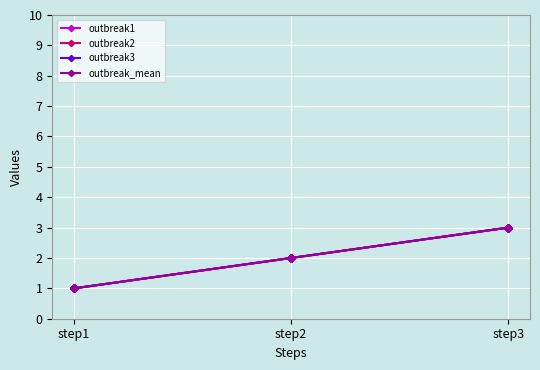

Does the chart have visible grid lines?

Yes